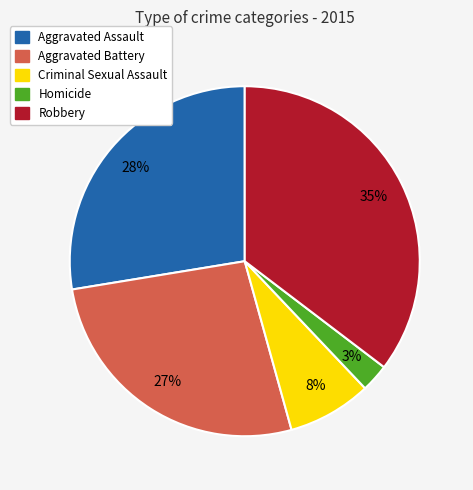

Is there a majority slice in this chart?

No